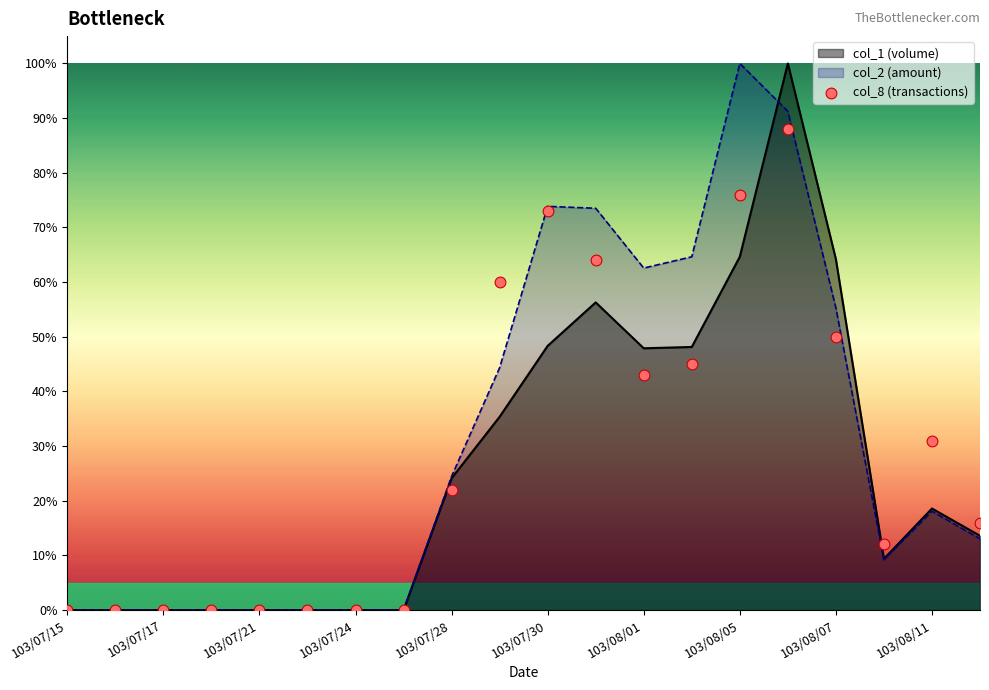

Which series has the largest Y range (max minus min)?

col_1